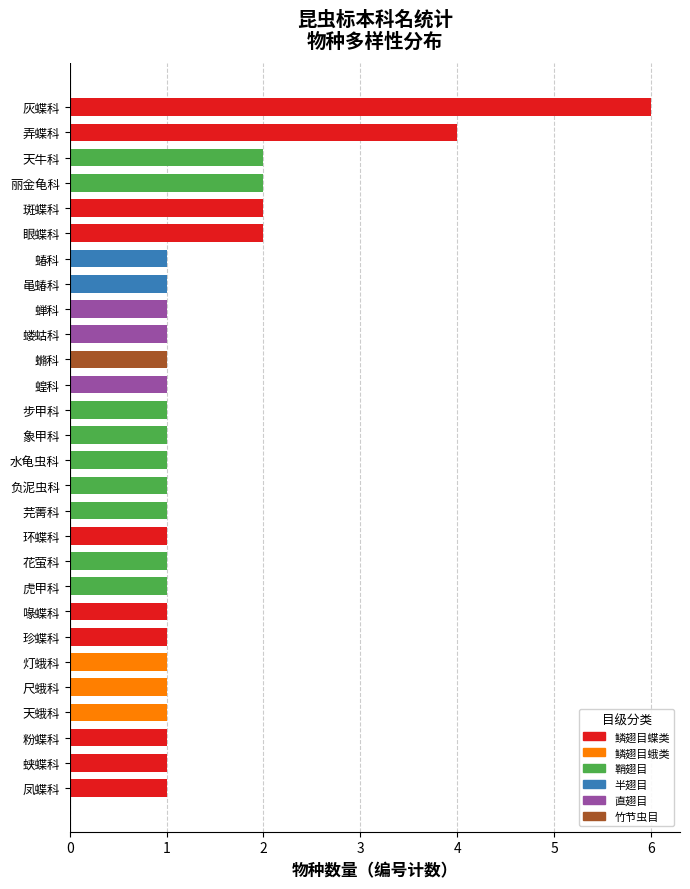

Is it true that the value at 黾蝽科 is 2?

False